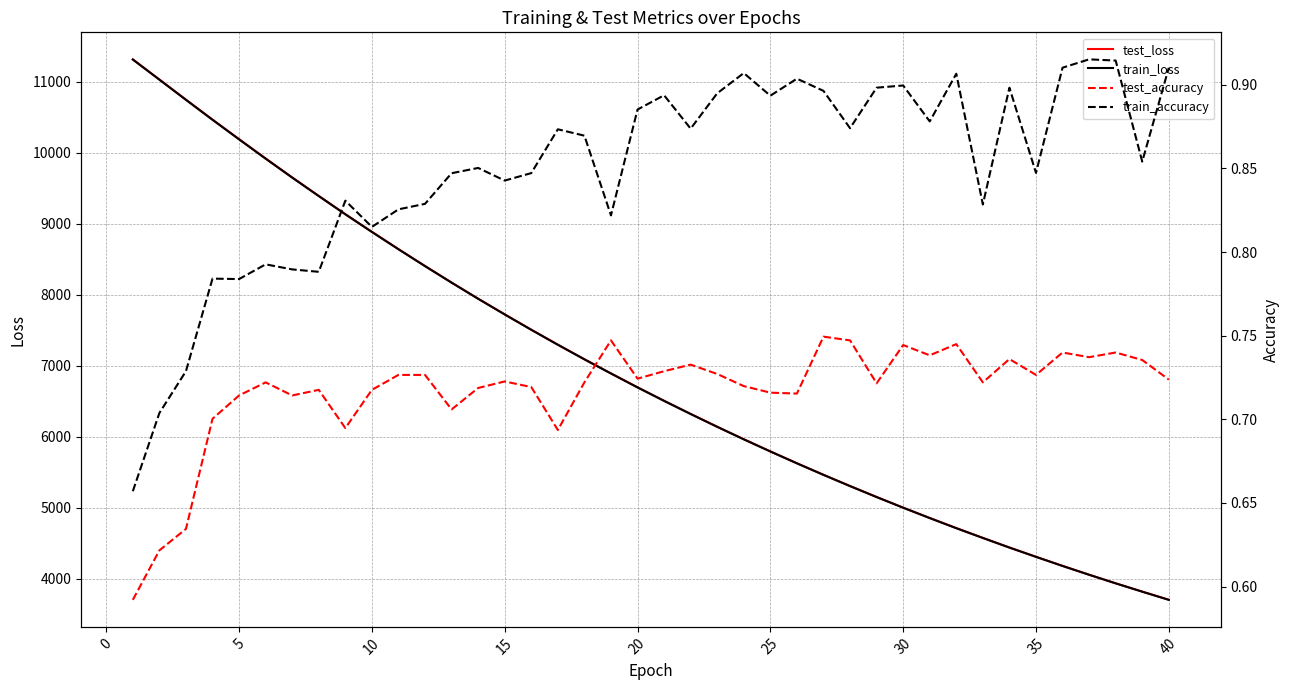

The value of train_loss at 20 is 6694.0. True or false?

True